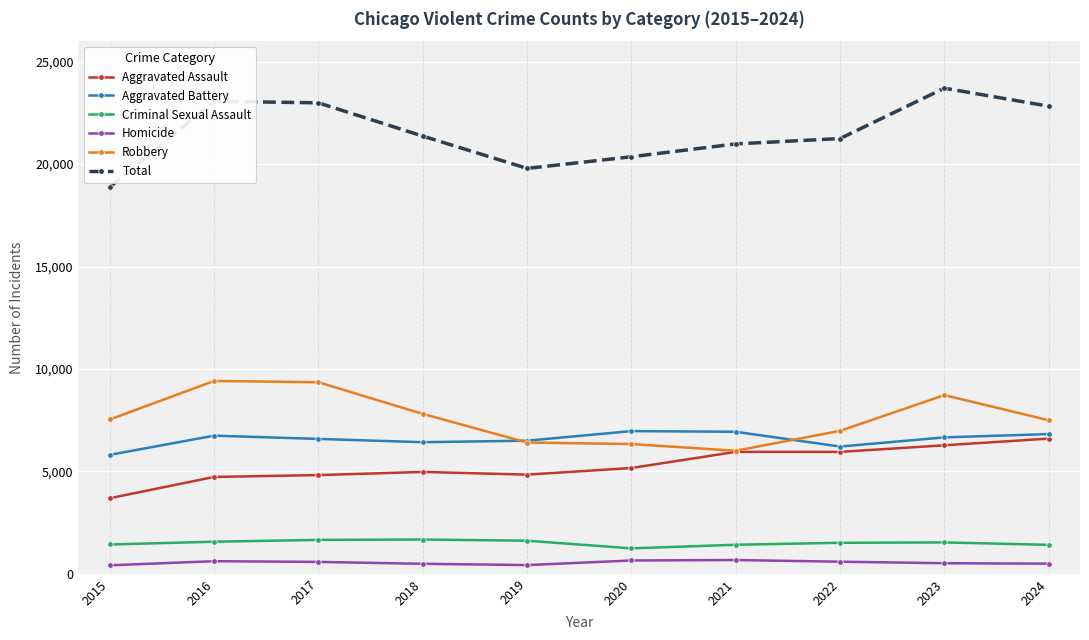

True or false: Aggravated Assault has a value of 5953 at 2021.

True